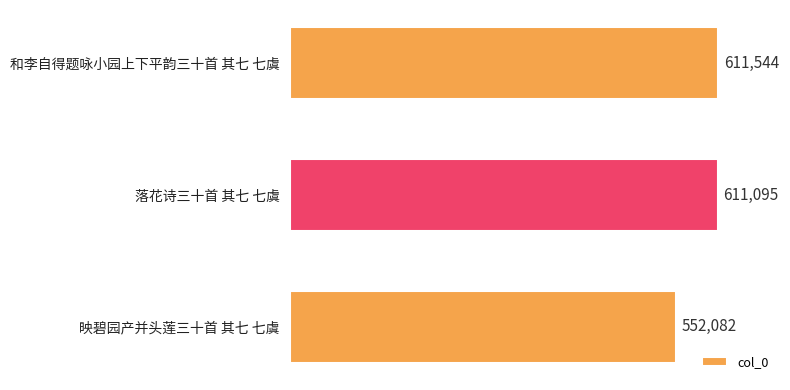

What is the average value?

591574